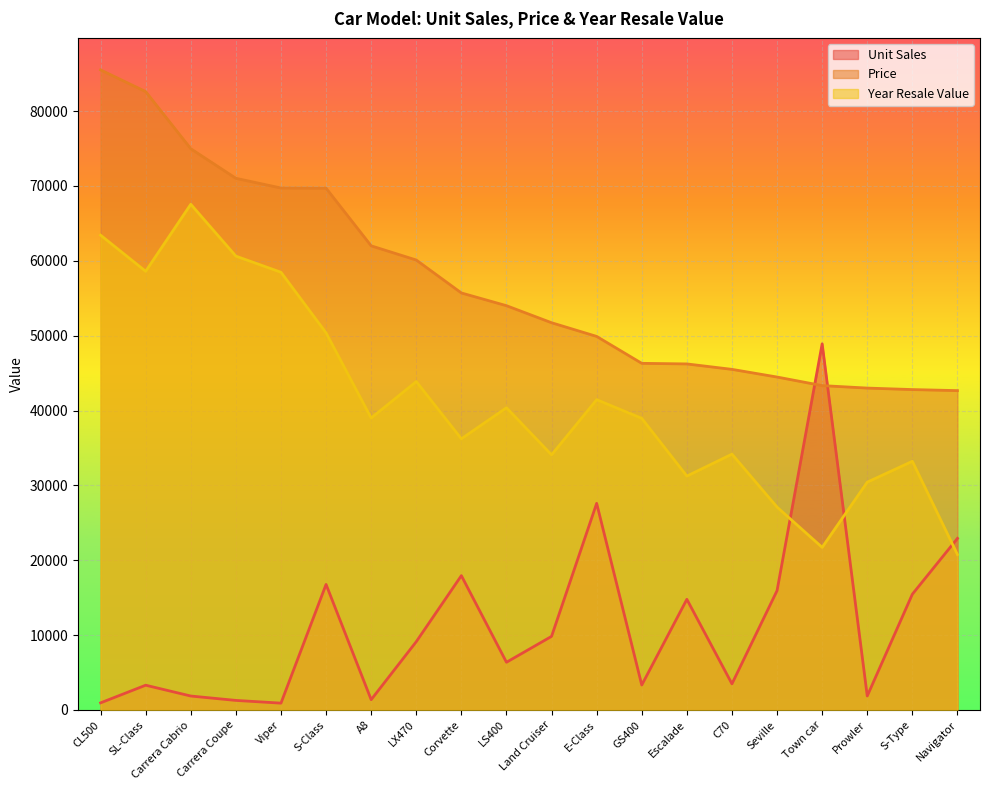

Between which two adjacent categories do Year Resale Value and Unit Sales first intersect?

Seville and Town car